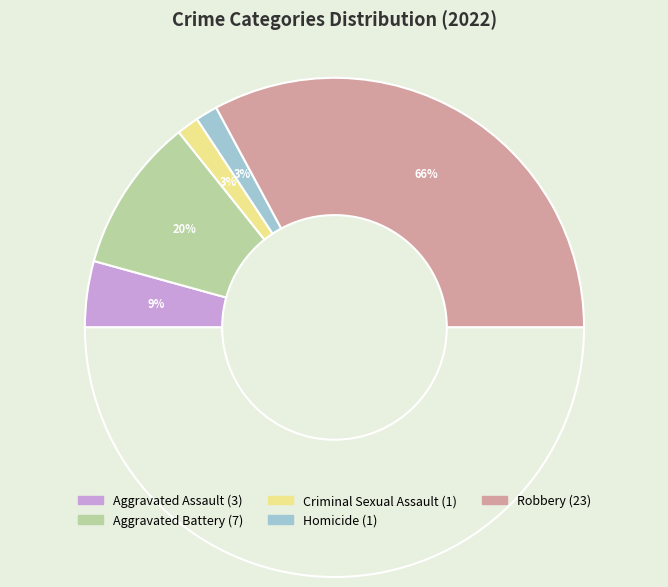

To the nearest percent, what is the combined percentage of Aggravated Battery and Robbery?

86%